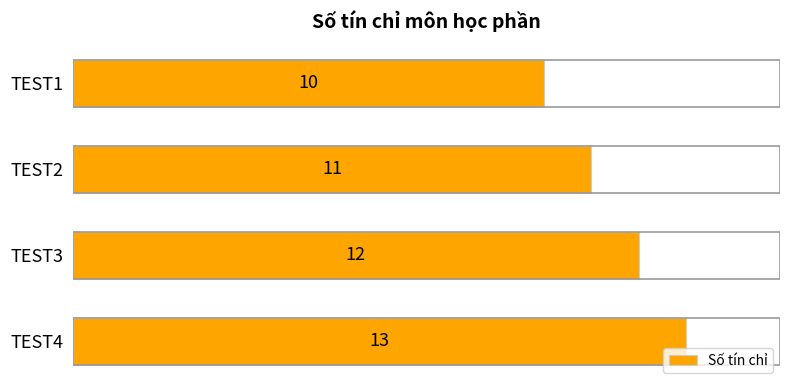

List the labels in order of value, largest first.

TEST4, TEST3, TEST2, TEST1